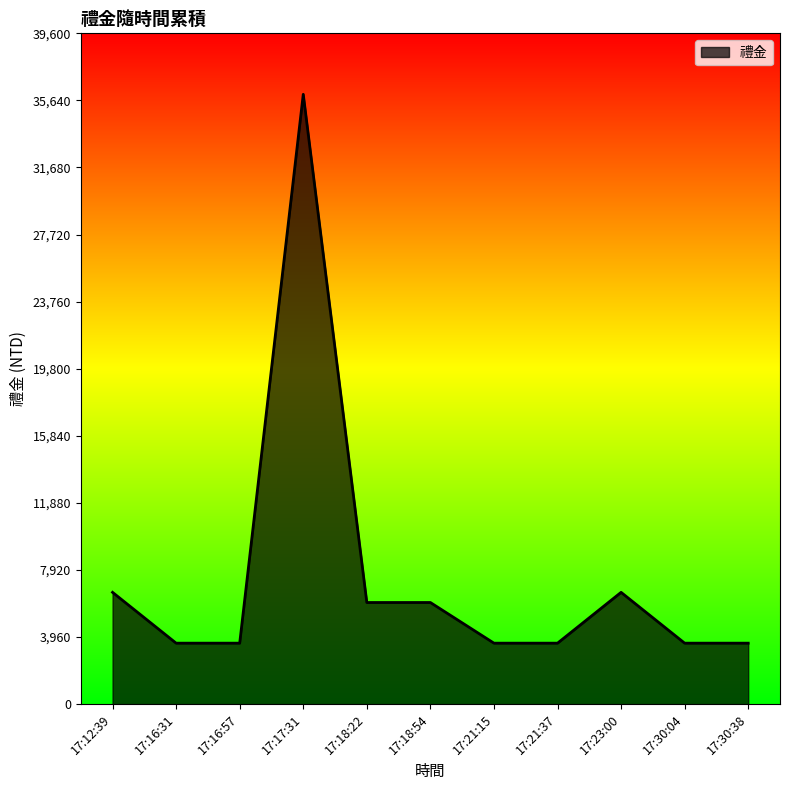

What position from the left is 17:21:15?

7